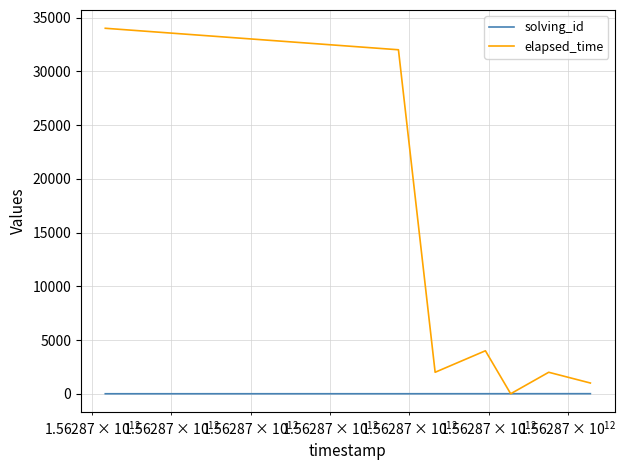

What is the maximum value for elapsed_time?

34000